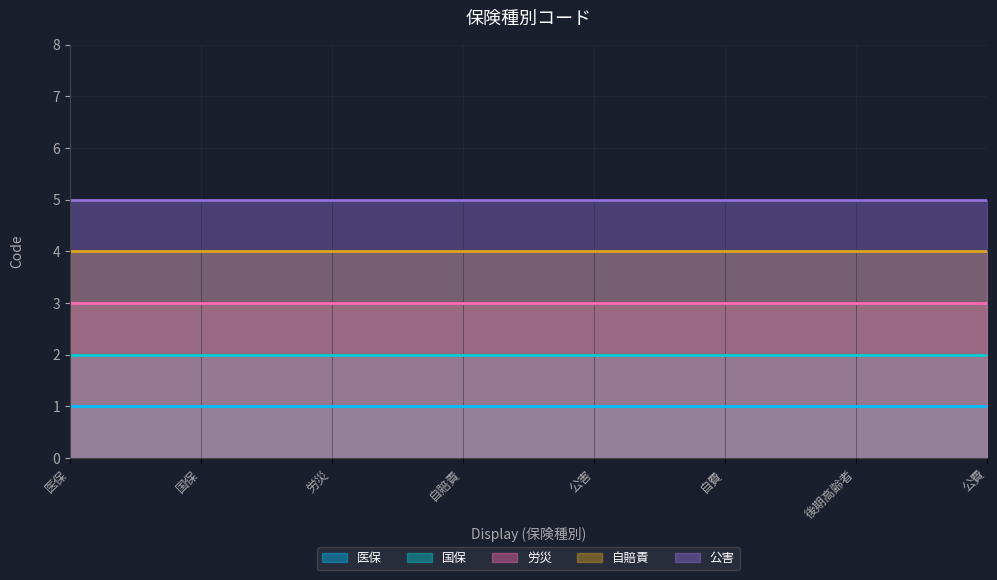

What is the total value across all series at 自費?

15